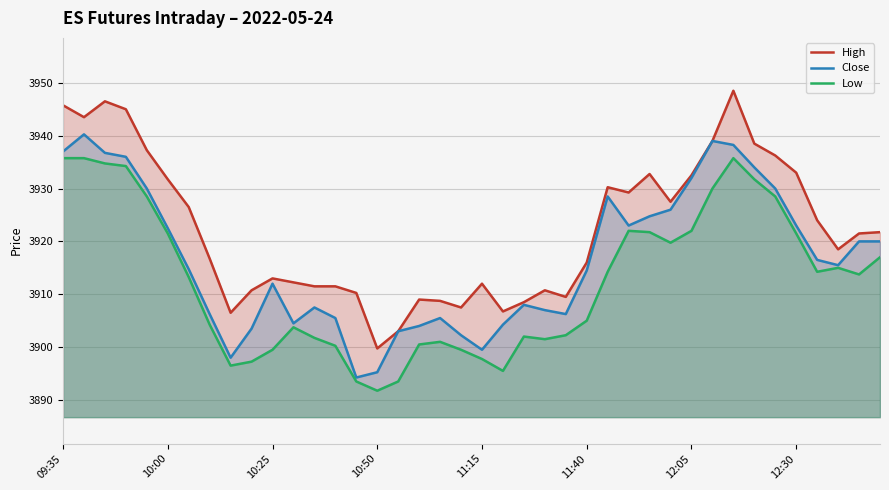

Is it true that Close equals 7016.1 at 10:25?

False